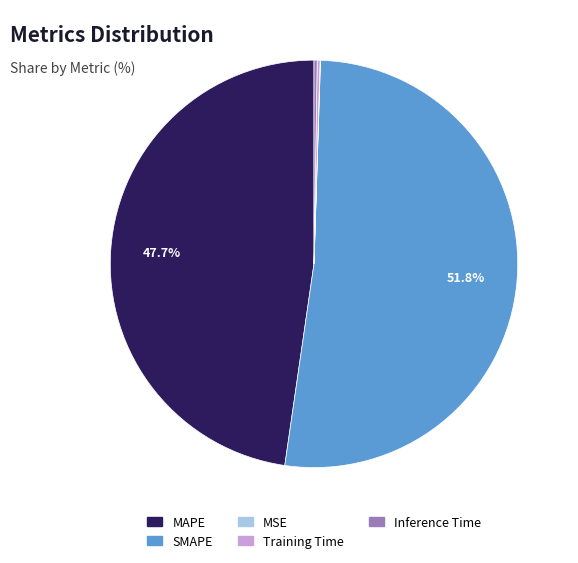

Which category has the biggest portion of the pie?

SMAPE